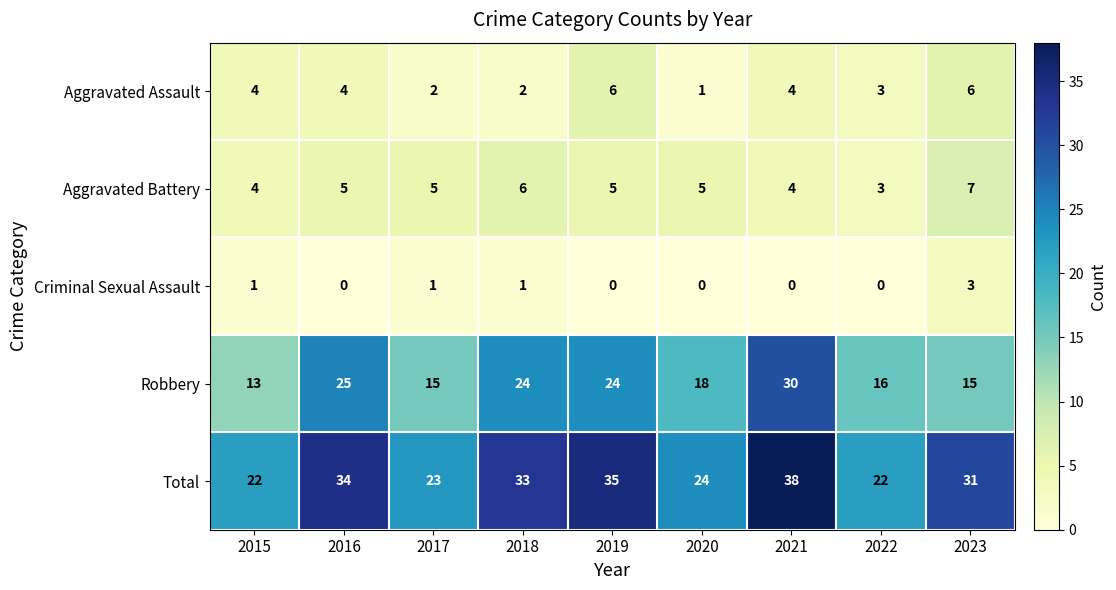

Which series has the largest range (max minus min)?

Robbery